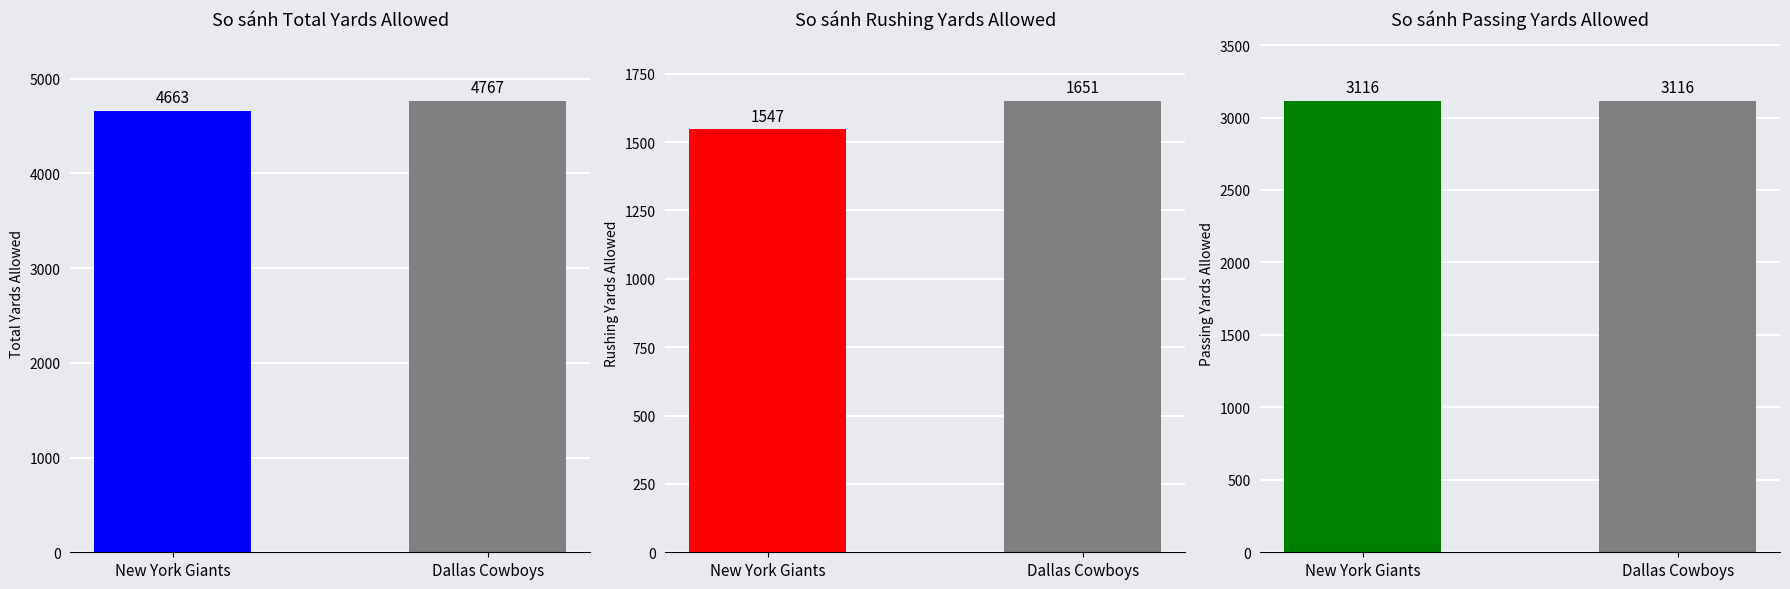

What is the minimum value shown in the chart?

1547